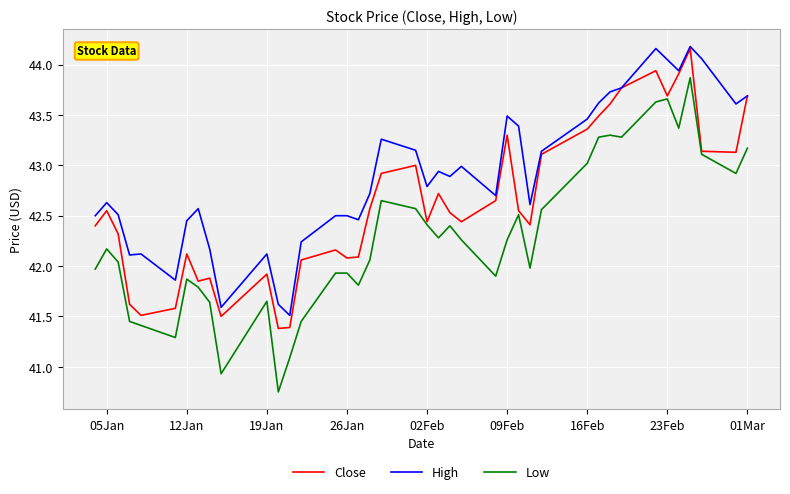

How many categories are shown in the chart?

40